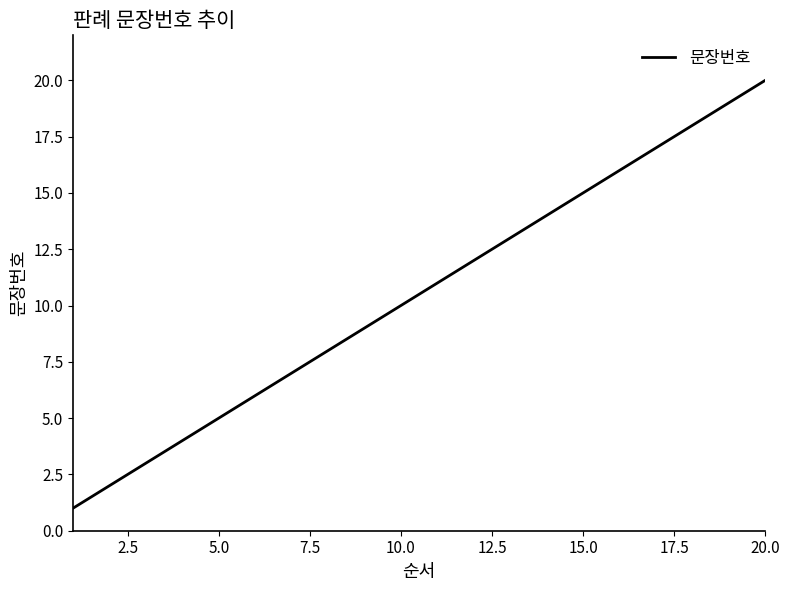

What is the difference between the maximum and minimum values?

19